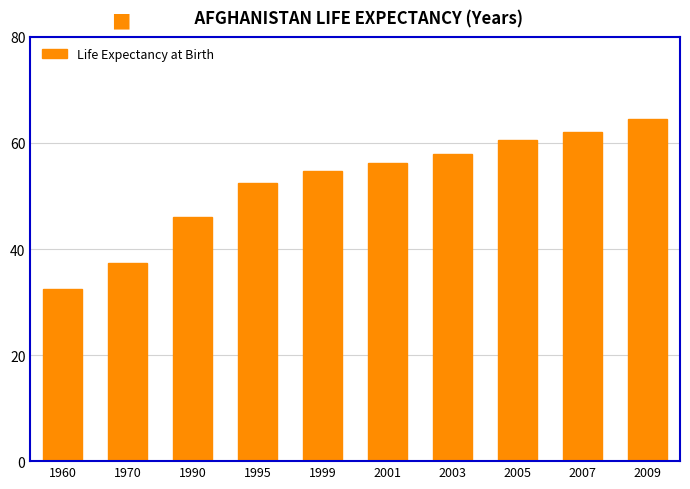

What is the difference between the second highest and minimum values?

29.6